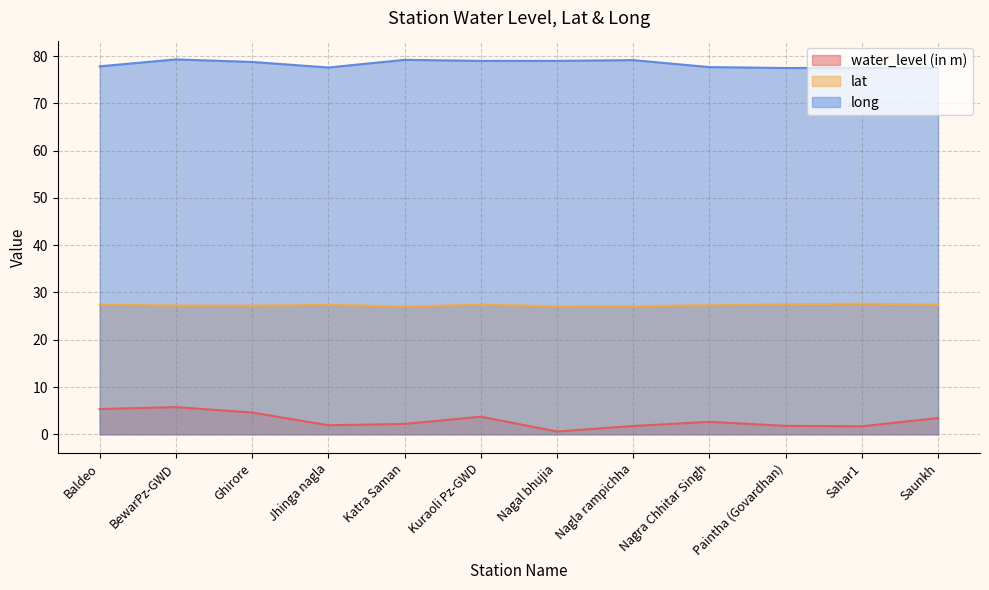

The value of water_level (in m) at Baldeo is 5.3. True or false?

True